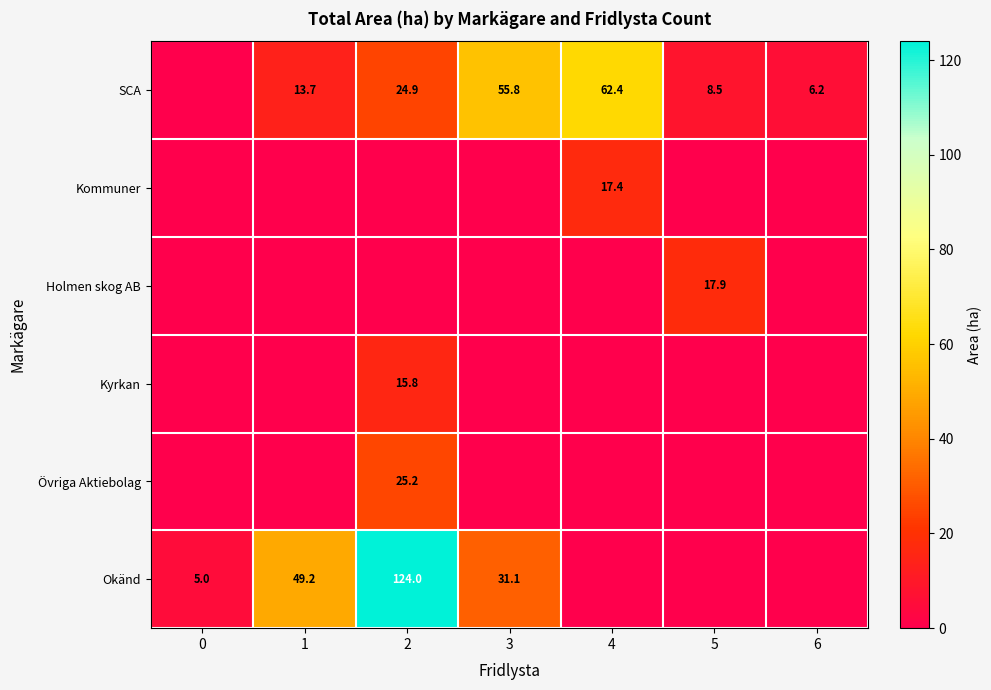

The SCA series shows 13.7 at 5. True or false?

False